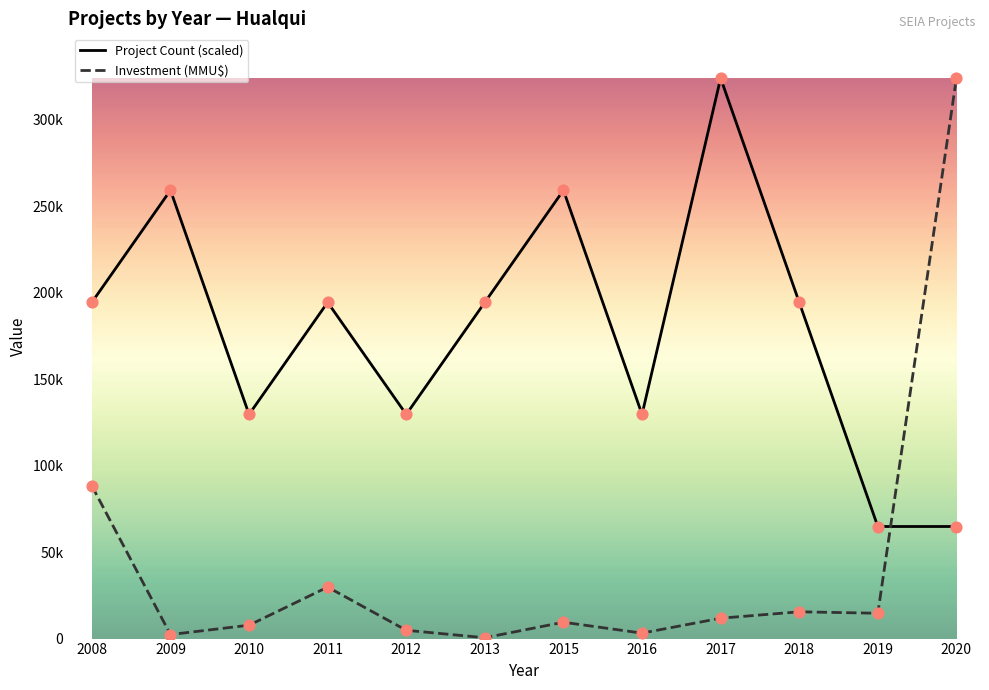

Which series has the largest total across all categories?

Project Count (scaled)